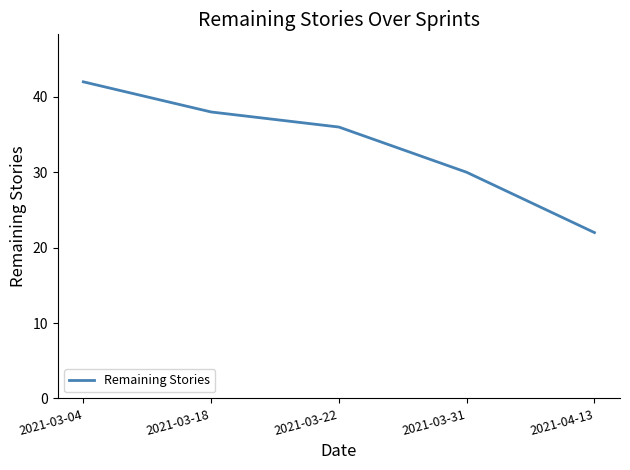

What position from the left is 2021-03-18?

2